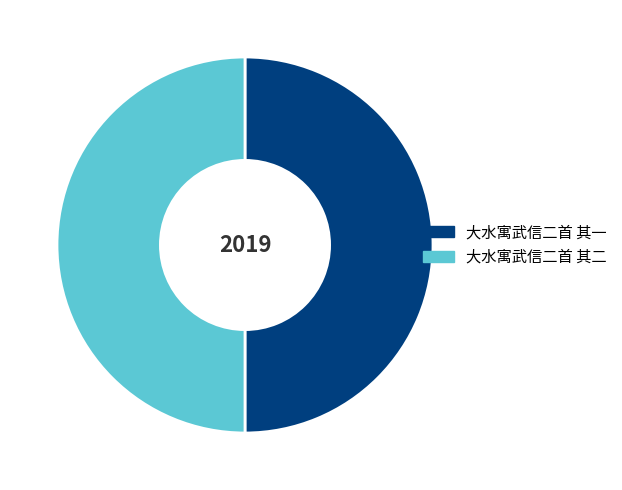

The 大水寓武信二首 其二 slice represents 55% of the pie. True or false?

False